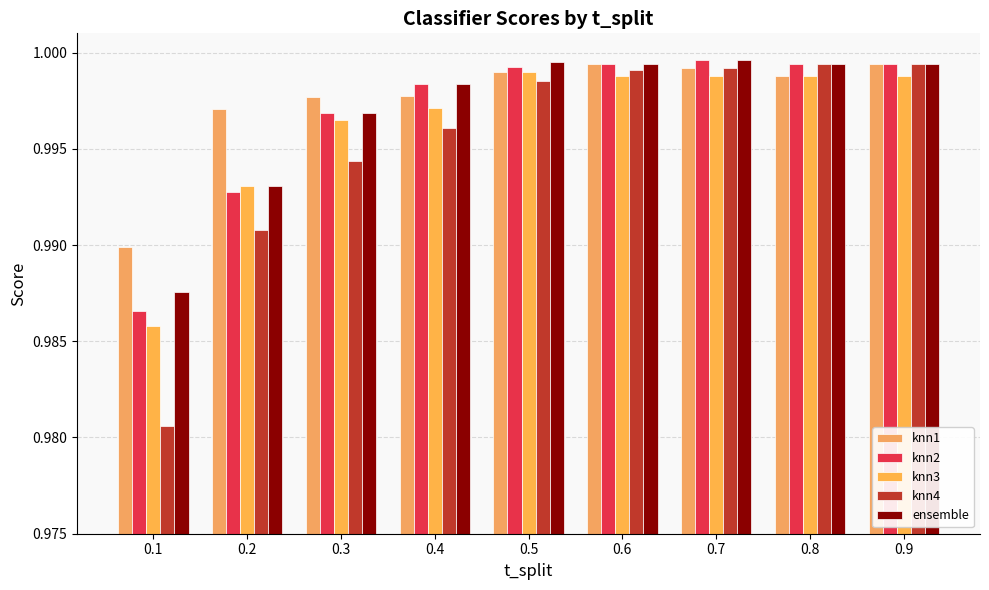

Reading left to right, what are all the values shown in this chart?

knn1: 0.1=1.0	0.2=1.0	0.3=1.0	0.4=1.0	0.5=1.0	0.6=1.0	0.7=1.0	0.8=1.0	0.9=1.0
knn2: 0.1=1.0	0.2=1.0	0.3=1.0	0.4=1.0	0.5=1.0	0.6=1.0	0.7=1.0	0.8=1.0	0.9=1.0
knn3: 0.1=1.0	0.2=1.0	0.3=1.0	0.4=1.0	0.5=1.0	0.6=1.0	0.7=1.0	0.8=1.0	0.9=1.0
knn4: 0.1=1.0	0.2=1.0	0.3=1.0	0.4=1.0	0.5=1.0	0.6=1.0	0.7=1.0	0.8=1.0	0.9=1.0
ensemble: 0.1=1.0	0.2=1.0	0.3=1.0	0.4=1.0	0.5=1.0	0.6=1.0	0.7=1.0	0.8=1.0	0.9=1.0